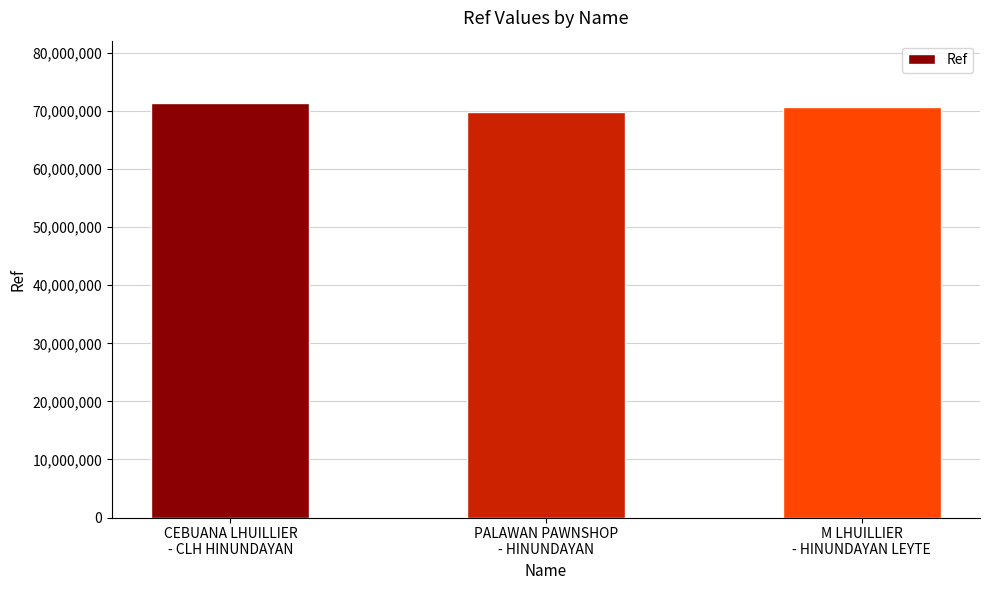

What is the difference between the values at M LHUILLIER
- HINUNDAYAN LEYTE and PALAWAN PAWNSHOP
- HINUNDAYAN?

865558